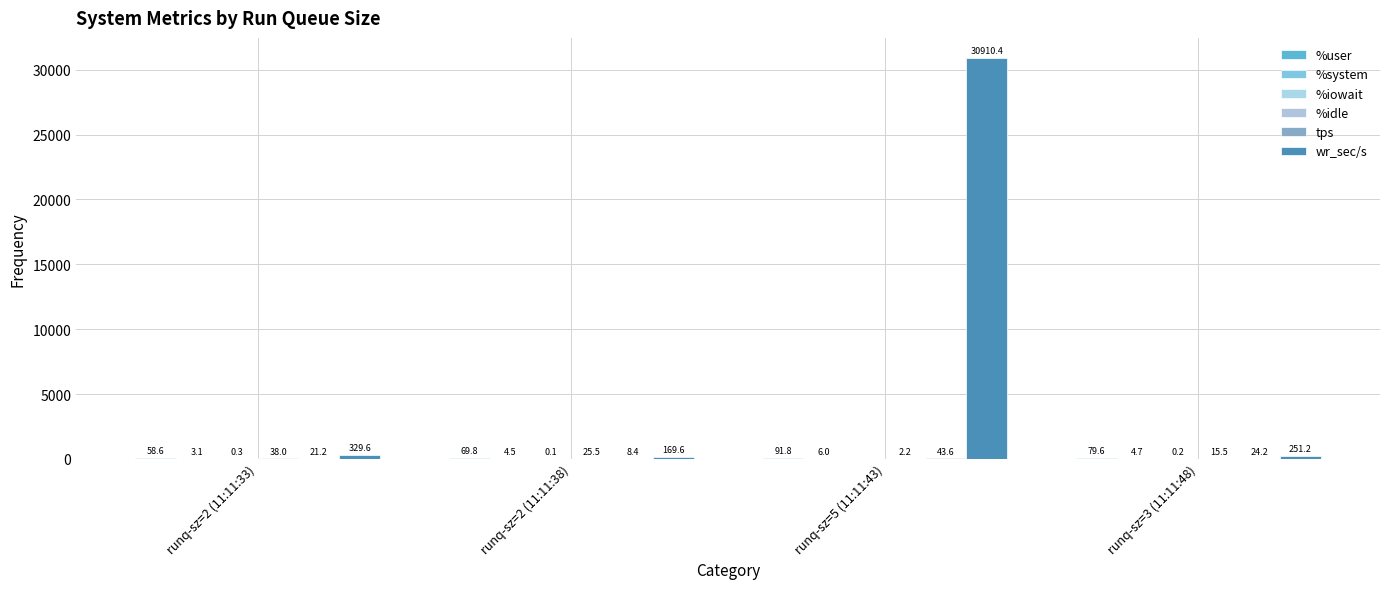

How many series are shown in this chart?

6